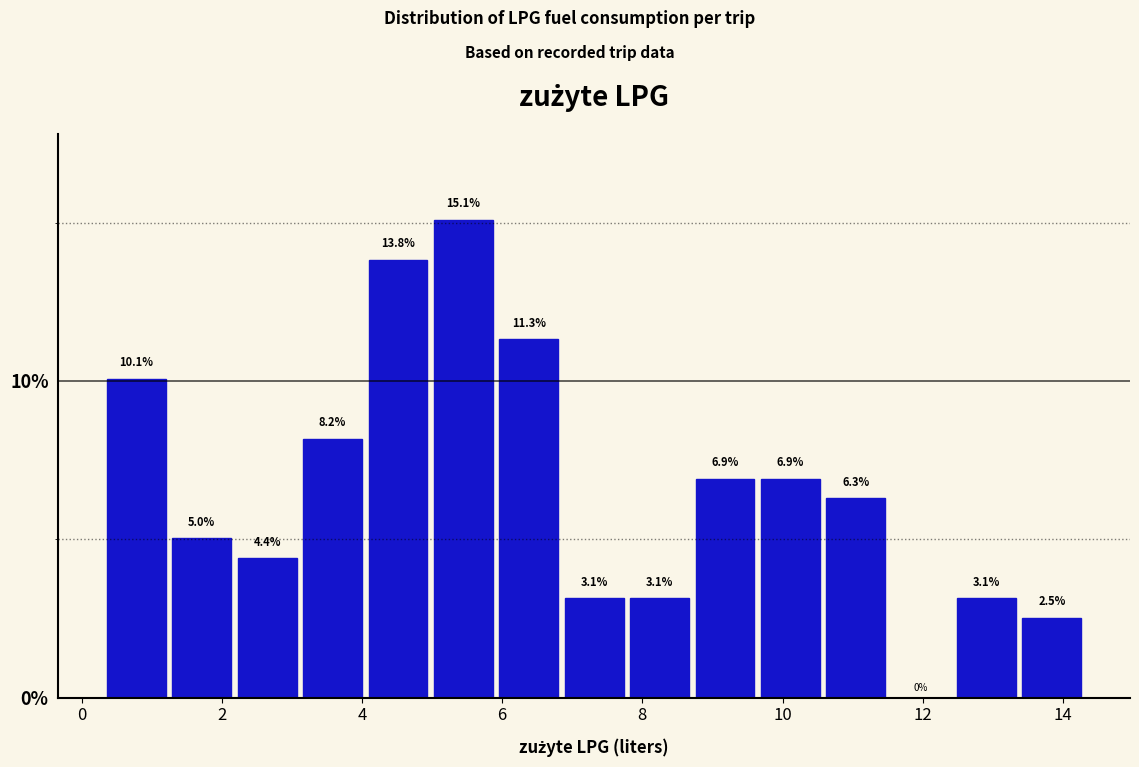

Over which range of the x-axis is the bar tallest?

5.0 to 6.0